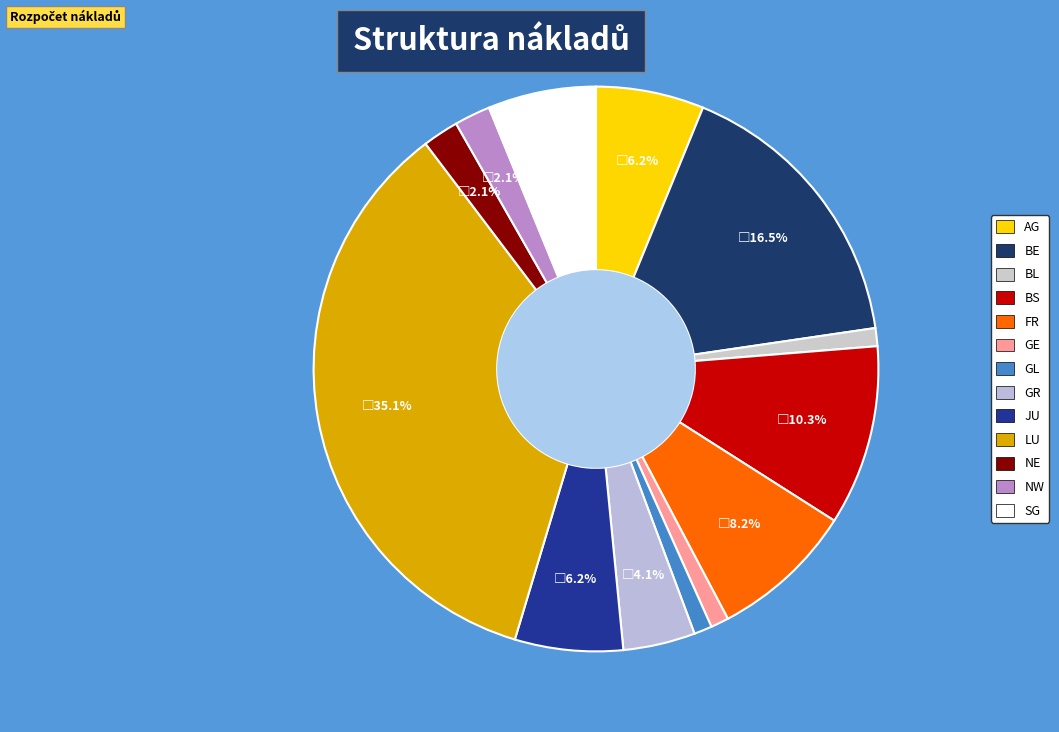

What is the smallest slice in the pie chart?

BL